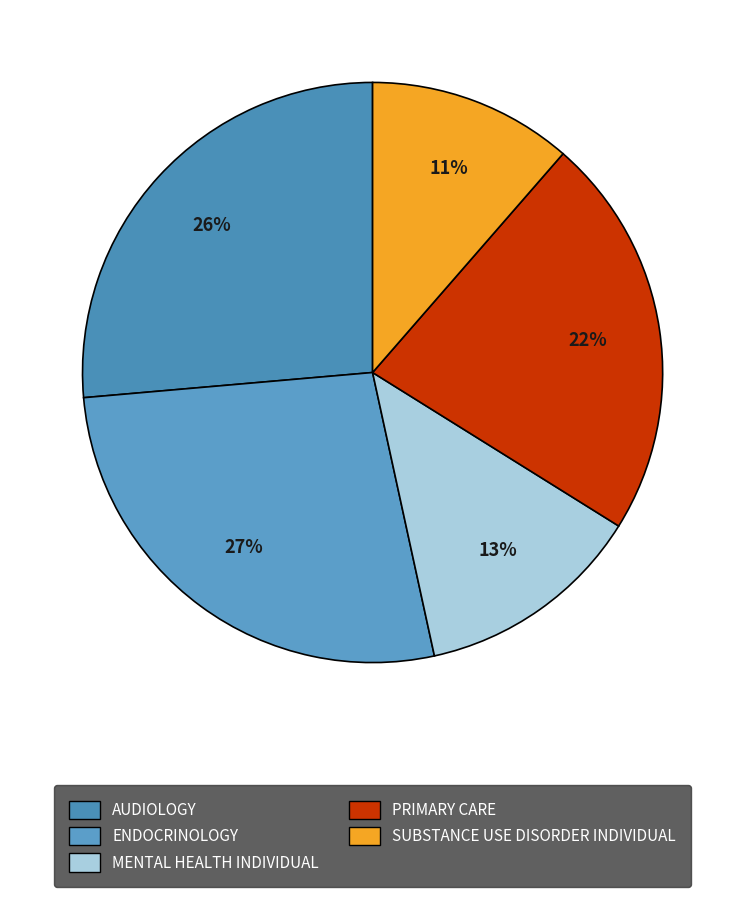

To the nearest percent, what is the average slice percentage?

20%